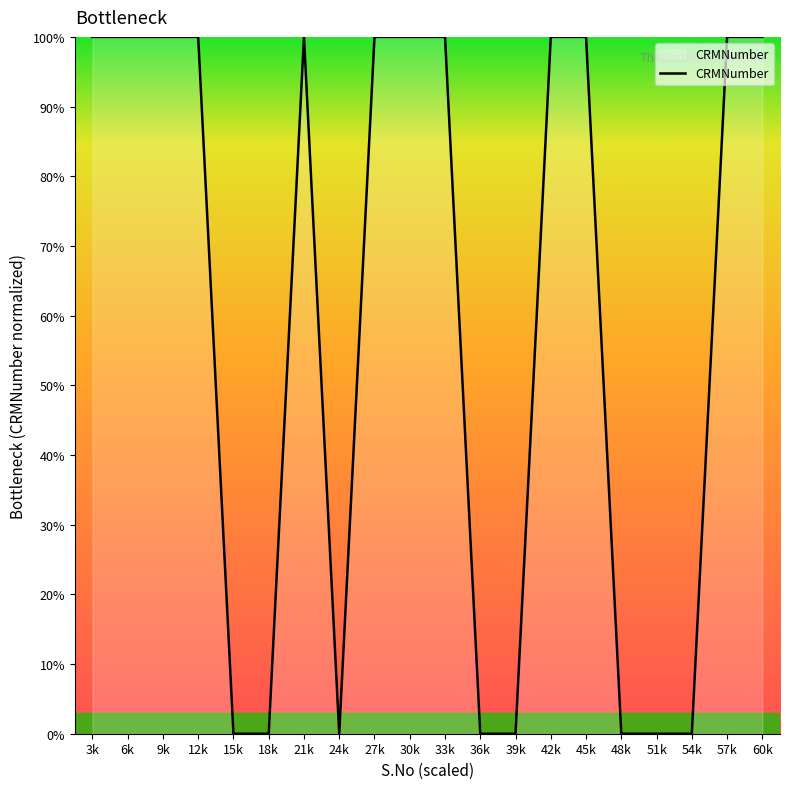

What position from the left is 45k?

15